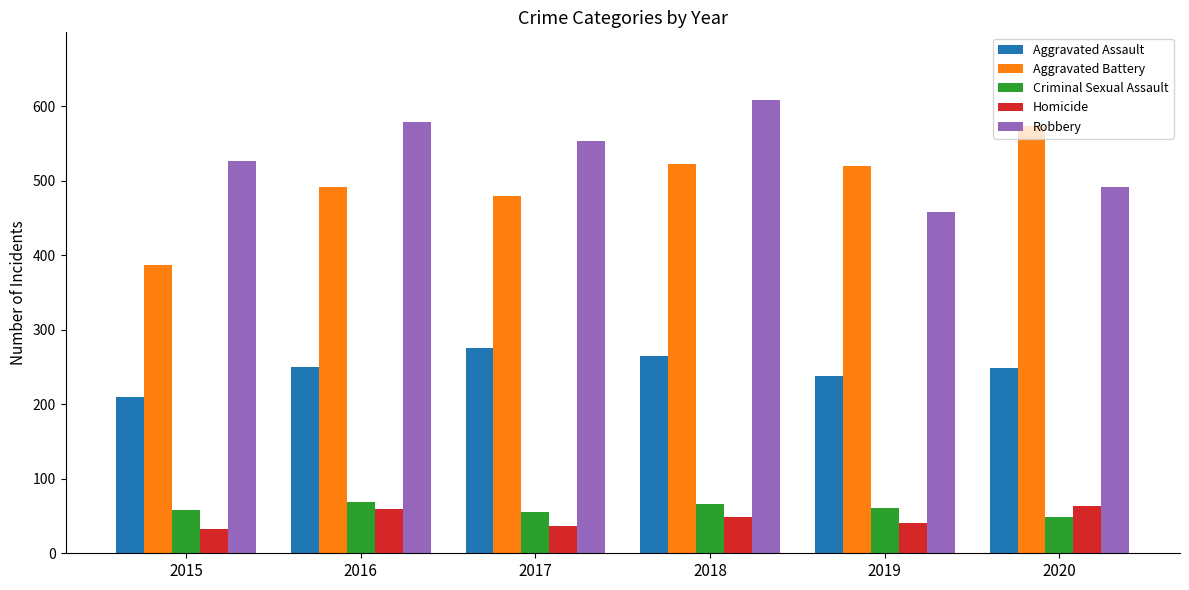

At 2016, list the series in order from smallest to largest.

Homicide, Criminal Sexual Assault, Aggravated Assault, Aggravated Battery, Robbery